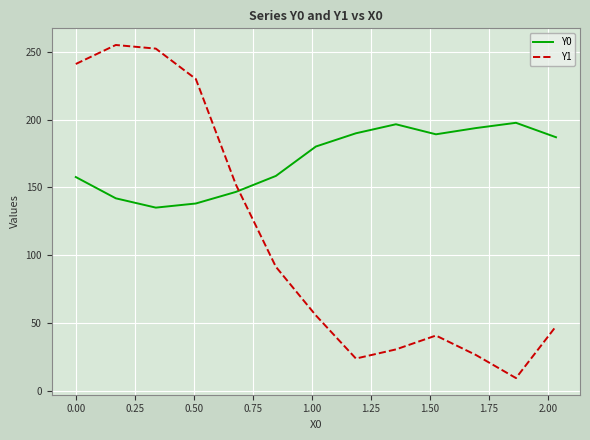

How many intersections are there between Y1 and Y0?

1